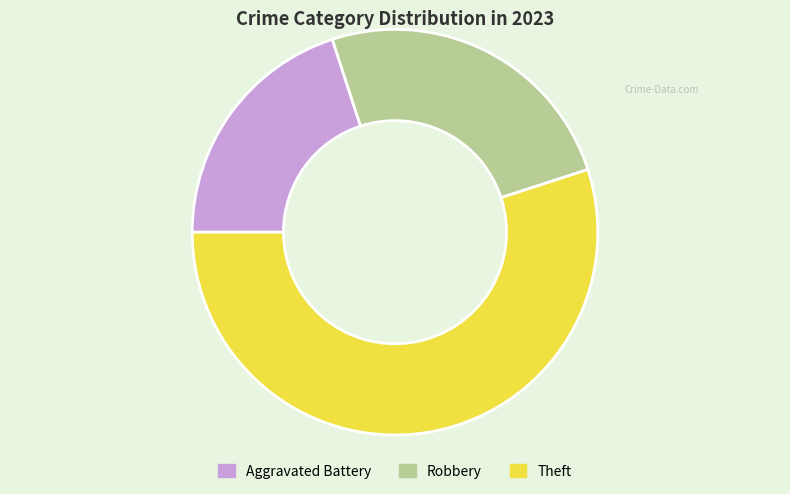

Do Theft and Robbery together represent more than half of the pie?

Yes